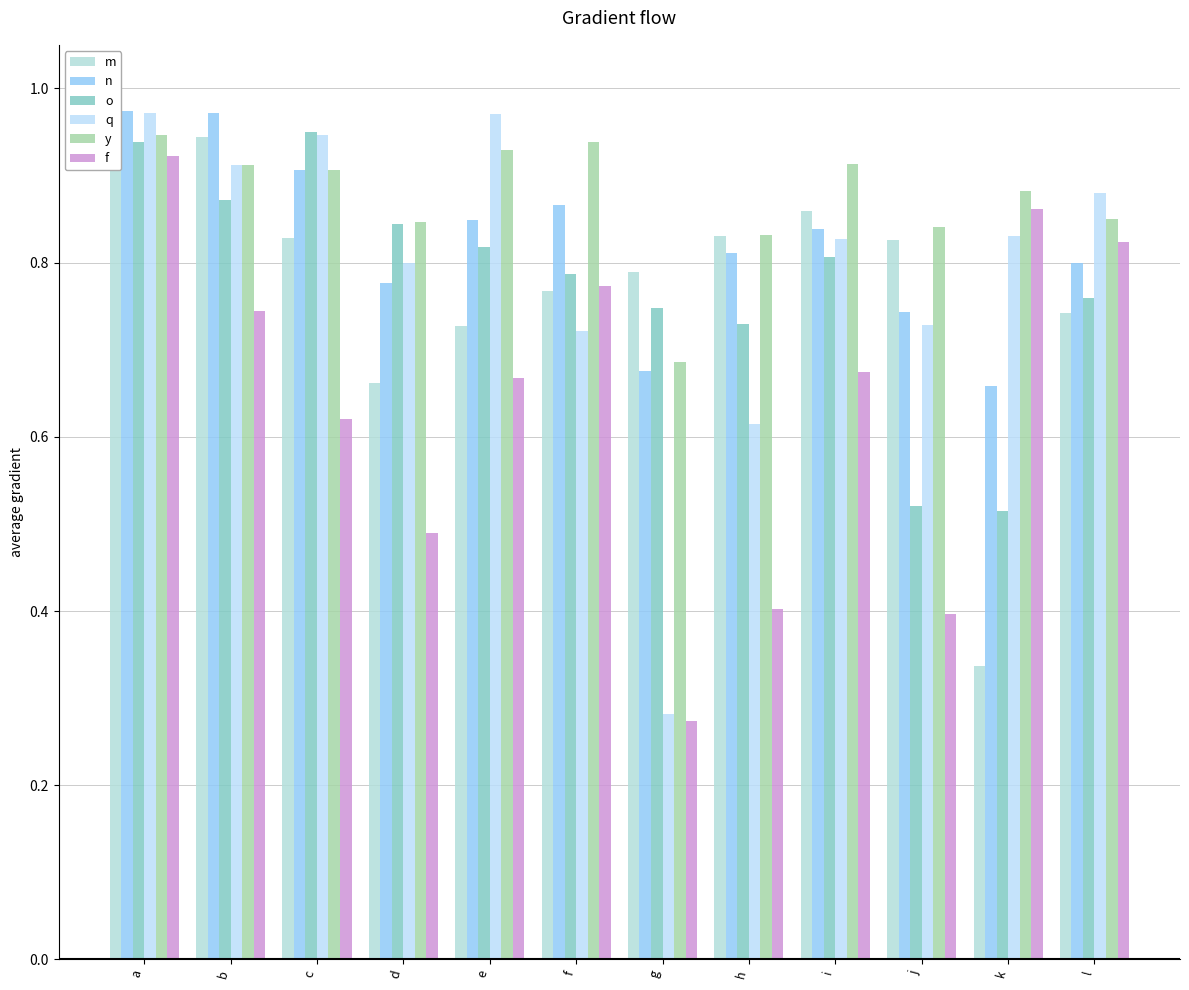

Does the chart contain stacked bars?

No